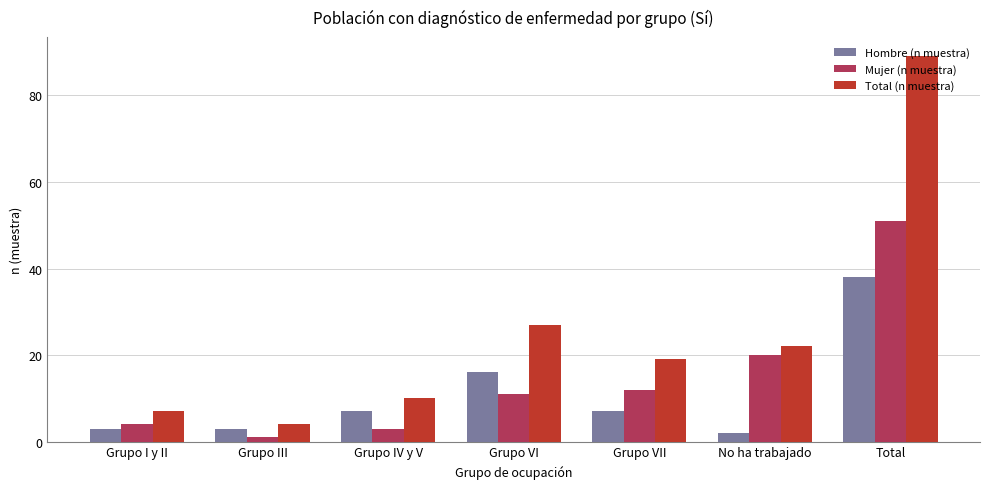

What is the maximum value for Total (n muestra)?

89